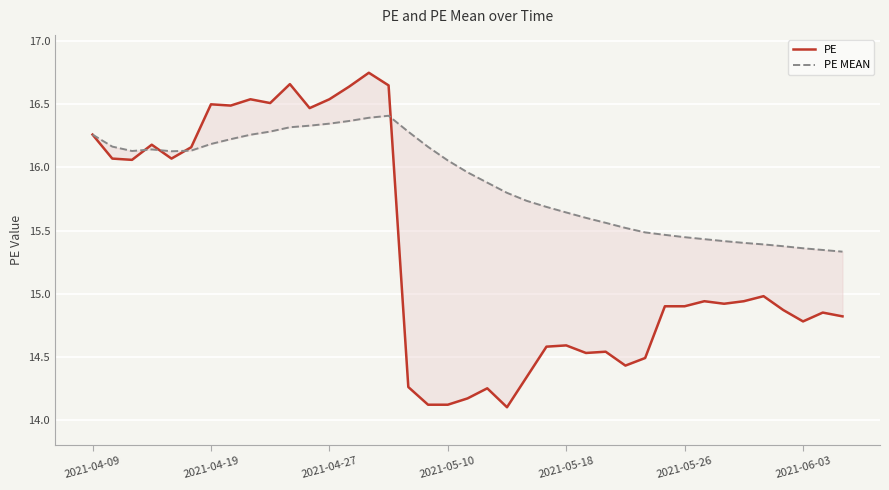

Which series has the widest spread of values?

PE